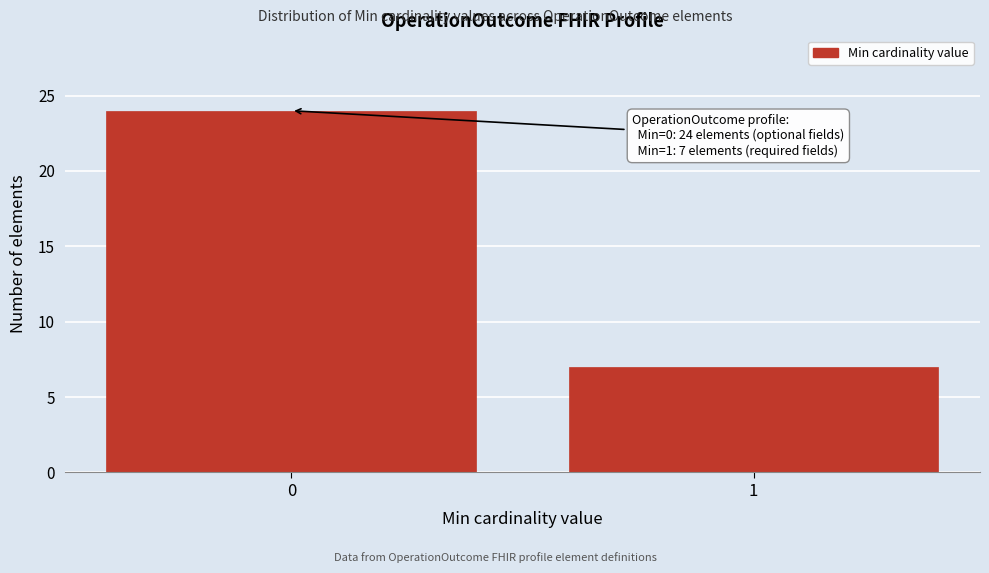

Reading left to right, transcribe all the data shown in this chart.

0=24	1=7